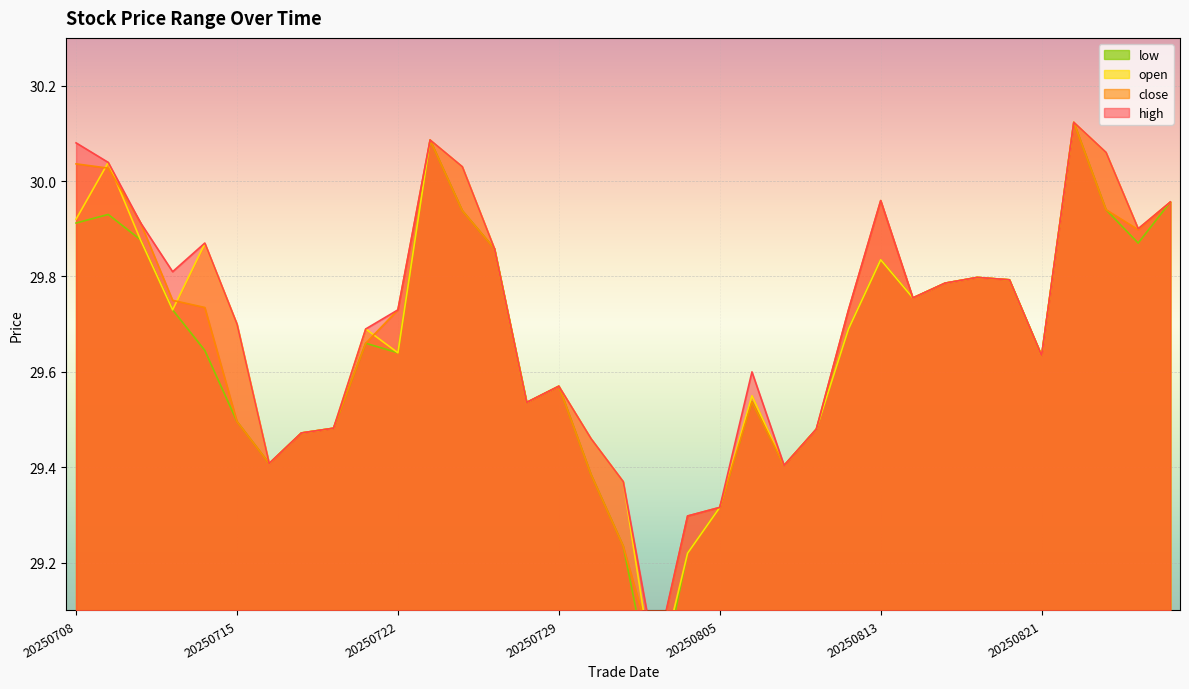

True or false: open has more than 0 points higher than both neighbors.

True